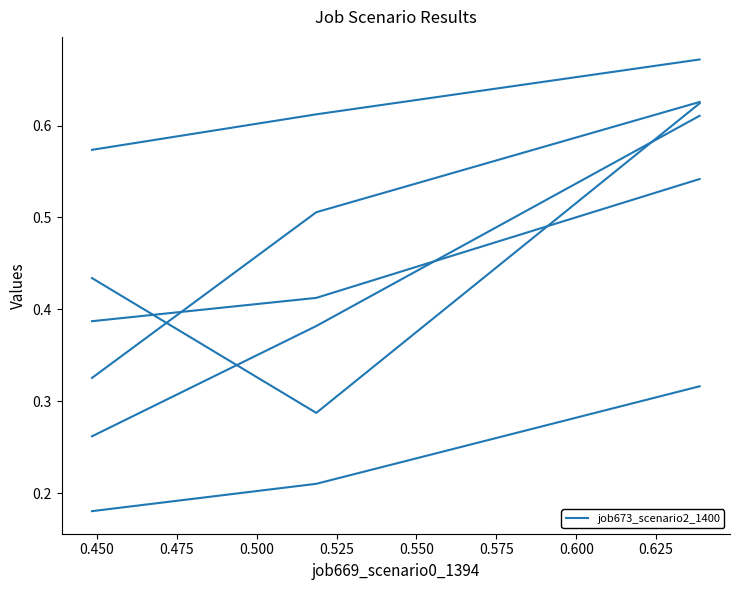

What is the difference between the highest and lowest values at 0.475?

0.4